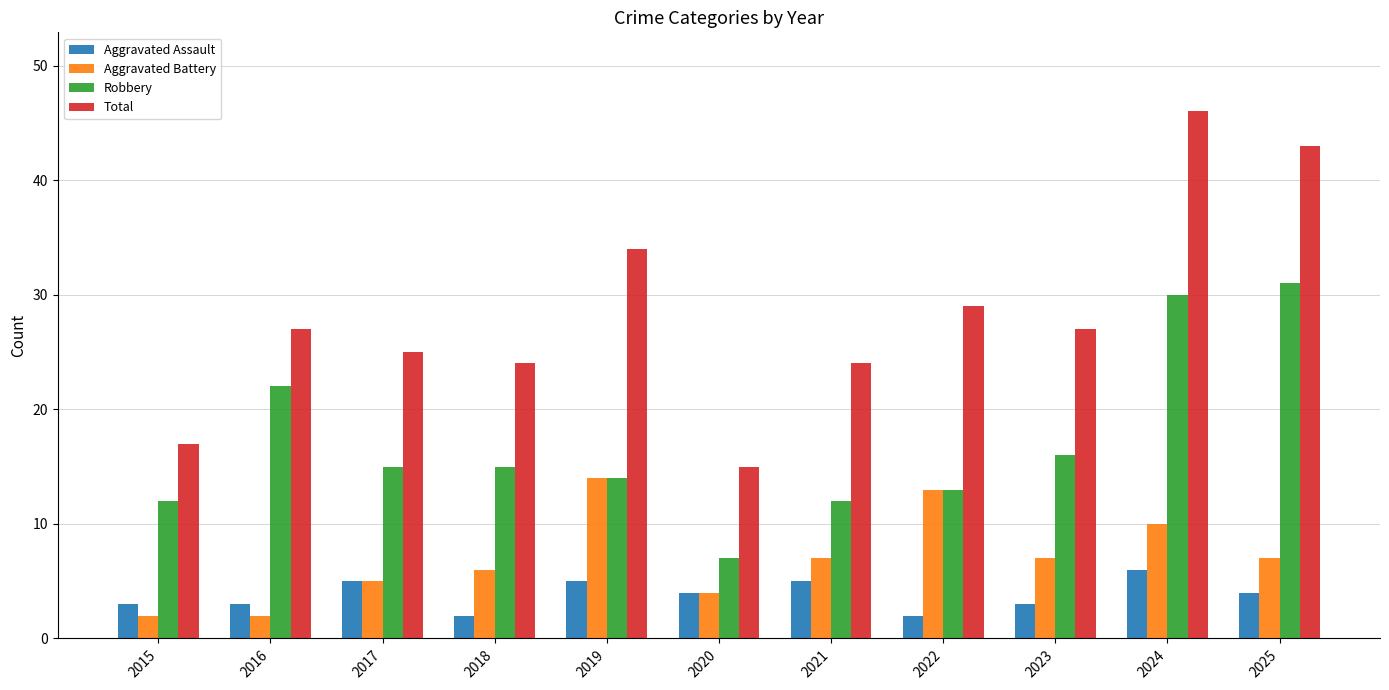

What is the difference between the second highest and minimum values in the Aggravated Battery series?

11